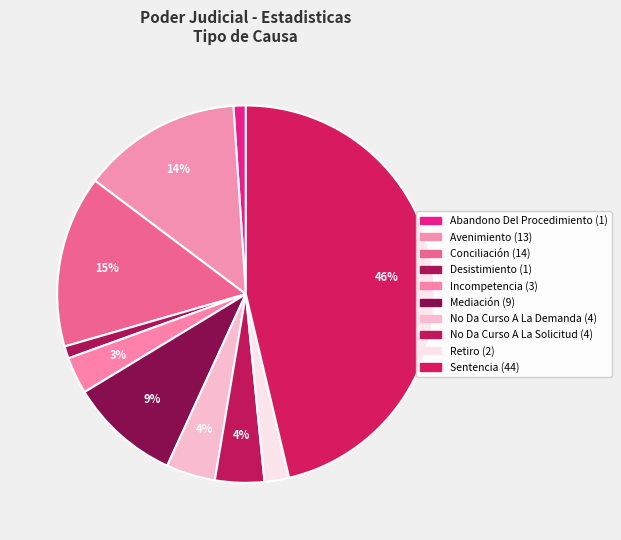

To the nearest percent, what is the combined percentage of Avenimiento and Conciliación?

28%